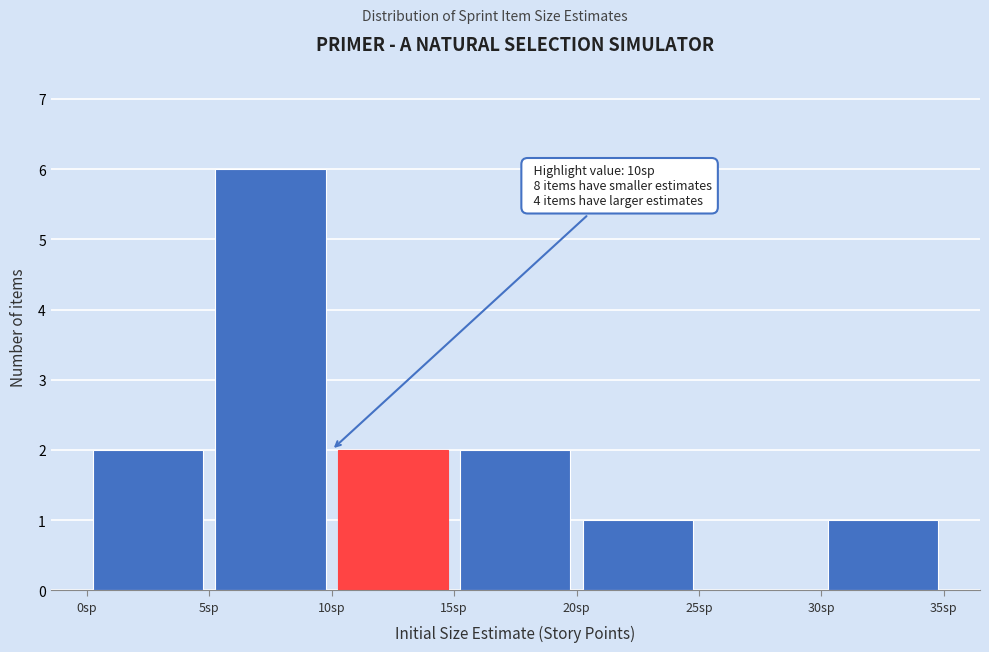

Which range on the x-axis has the tallest bar?

5 to 10